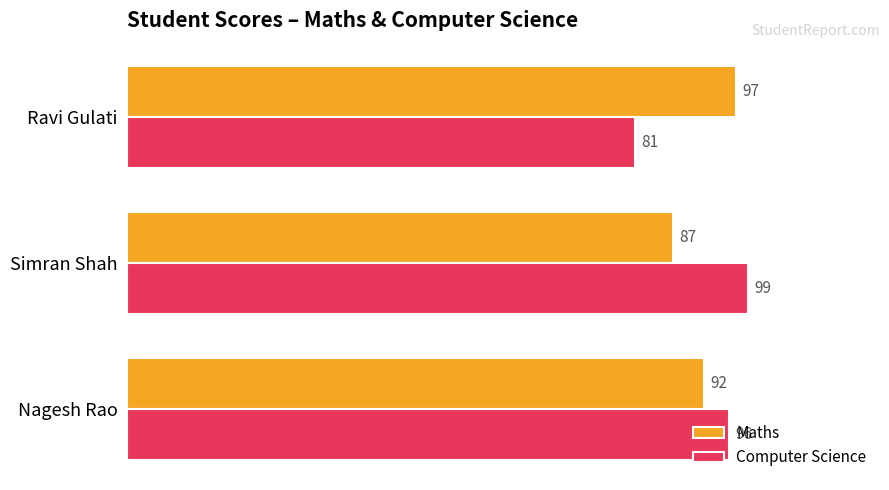

What is the total value across all series at Simran Shah?

186